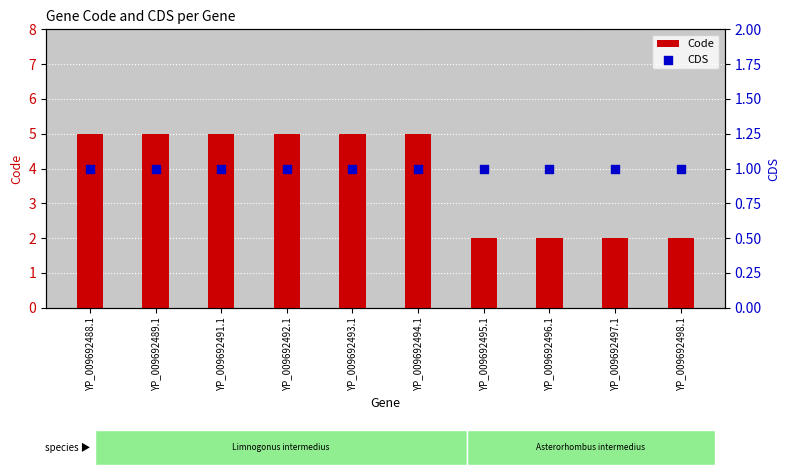

Which series has the widest spread of Y values?

Code